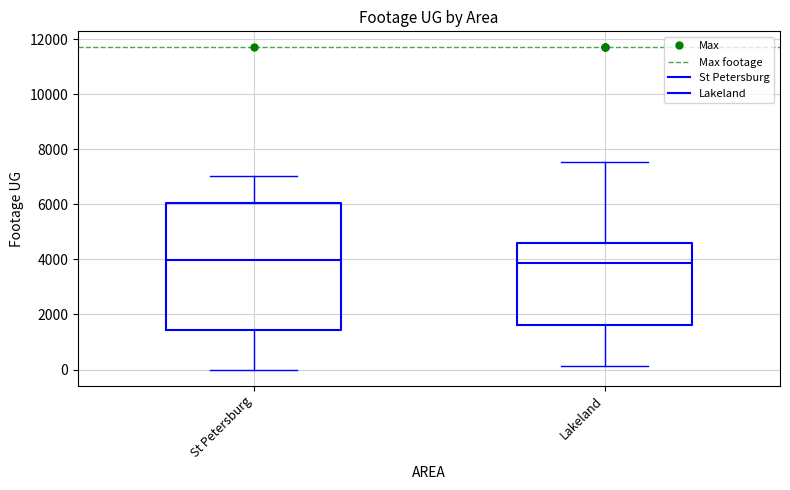

Reading left to right, transcribe this box plot: for each box, give where its median line is, the range the box spans, and where its two whiskers end, as read against the y-axis. The values are not printed on the chart, so give them approximately, as read against the axis.

St Petersburg: median 4000, box 1400 to 6000, whiskers 0 to 7000
Lakeland: median 3800, box 1600 to 4600, whiskers 200 to 7600